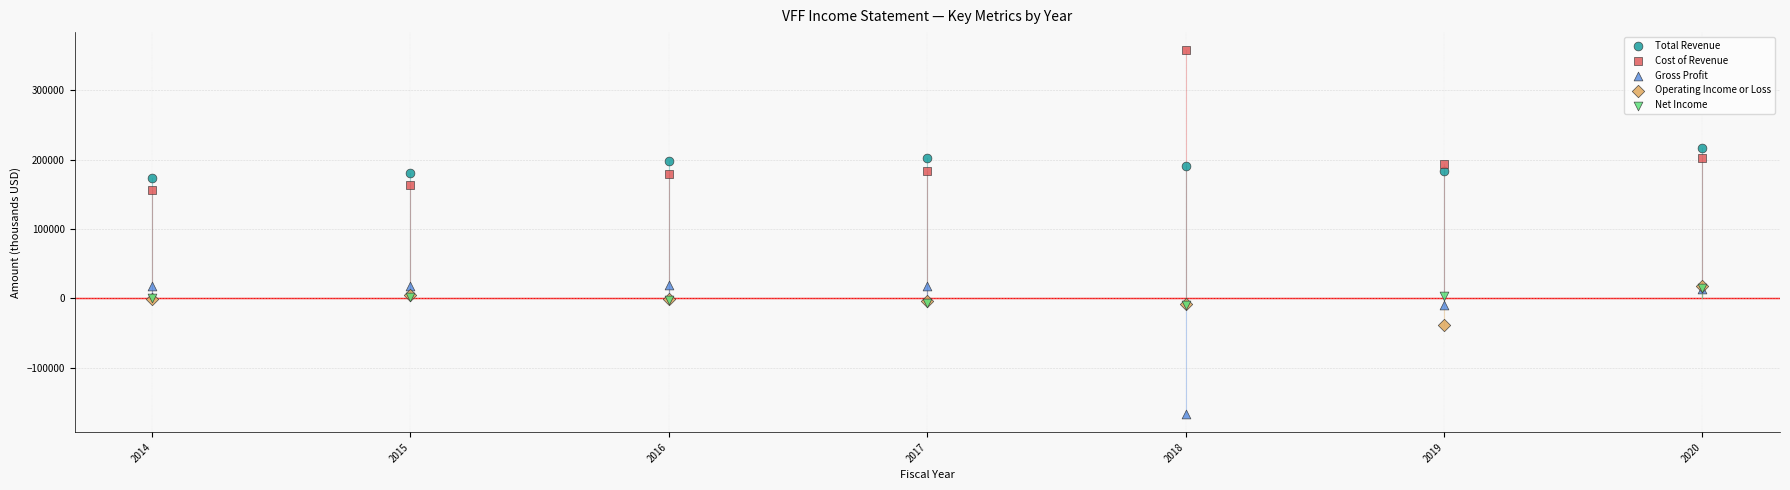

Across all series, what Y value is closest to 95550?

156300